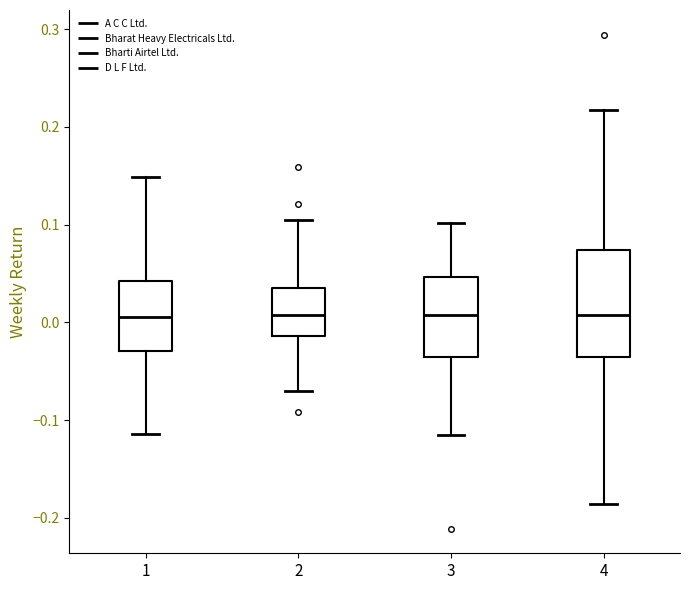

Reading left to right, transcribe this box plot: for each box, give where its median line is, the range the box spans, and where its two whiskers end, as read against the y-axis. The values are not printed on the chart, so give them approximately, as read against the axis.

1: median 0.01, box -0.03 to 0.04, whiskers -0.11 to 0.15
2: median 0.01, box -0.01 to 0.03, whiskers -0.07 to 0.11
3: median 0.01, box -0.04 to 0.05, whiskers -0.12 to 0.10
4: median 0.01, box -0.04 to 0.07, whiskers -0.19 to 0.22